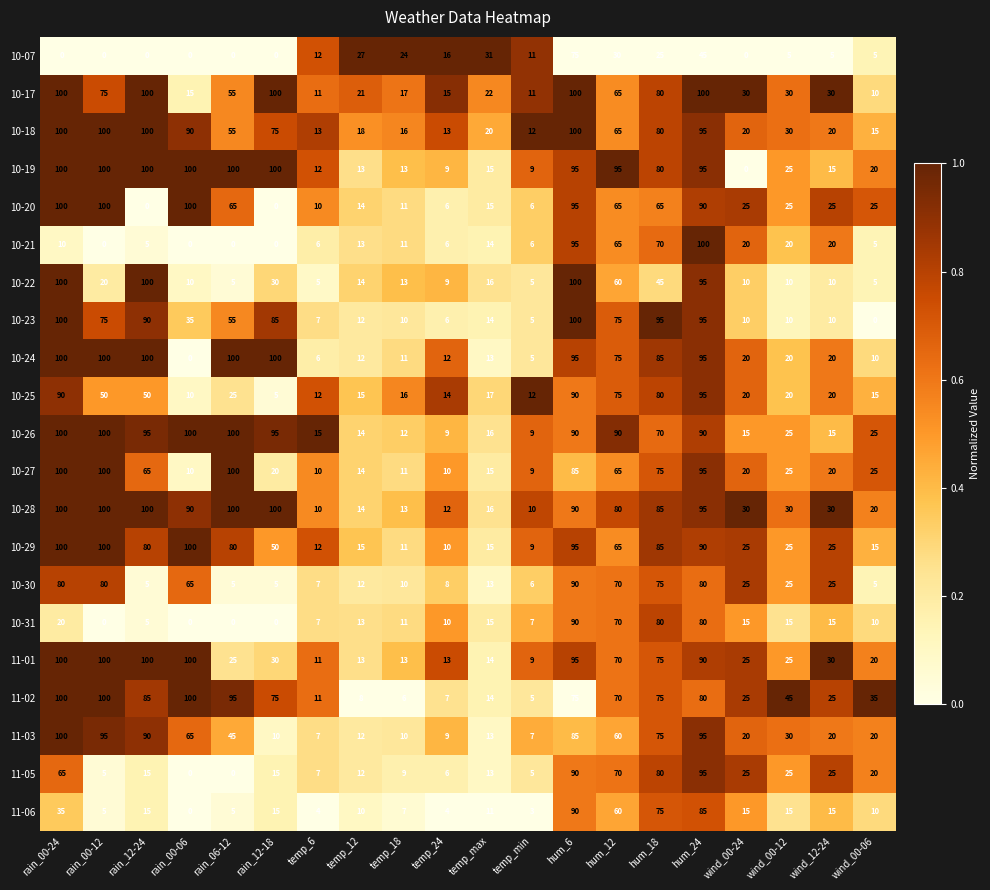

How many values in the 10-21 series are below 11?

10